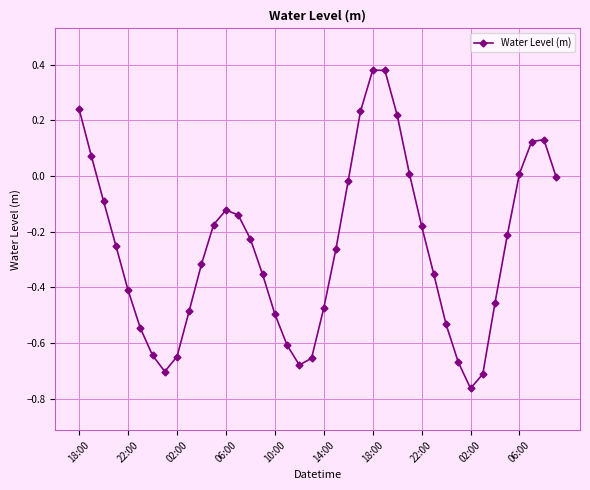

What is the difference between the maximum and minimum values?

1.1